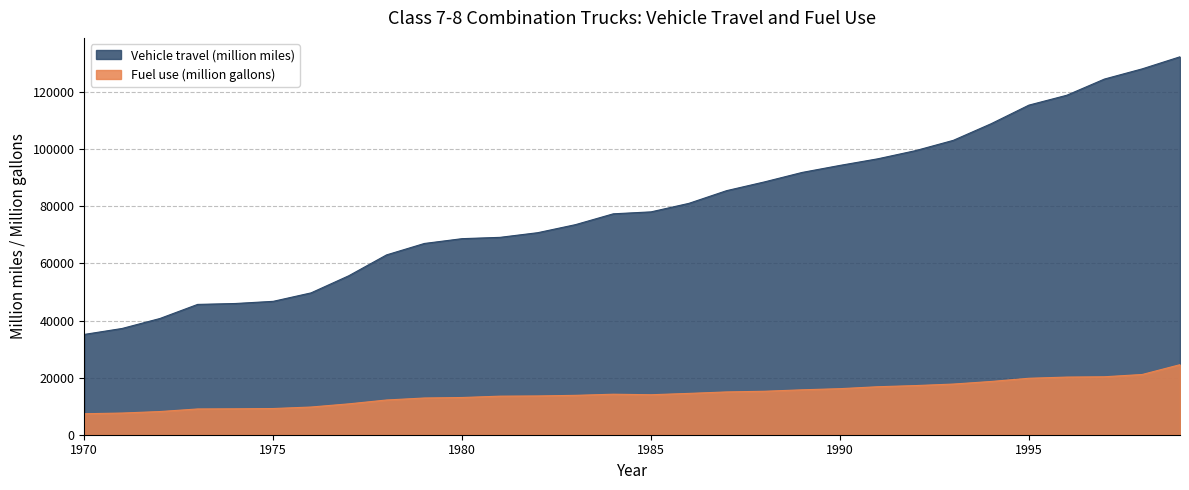

At which category is the sum across all series the highest?

1999